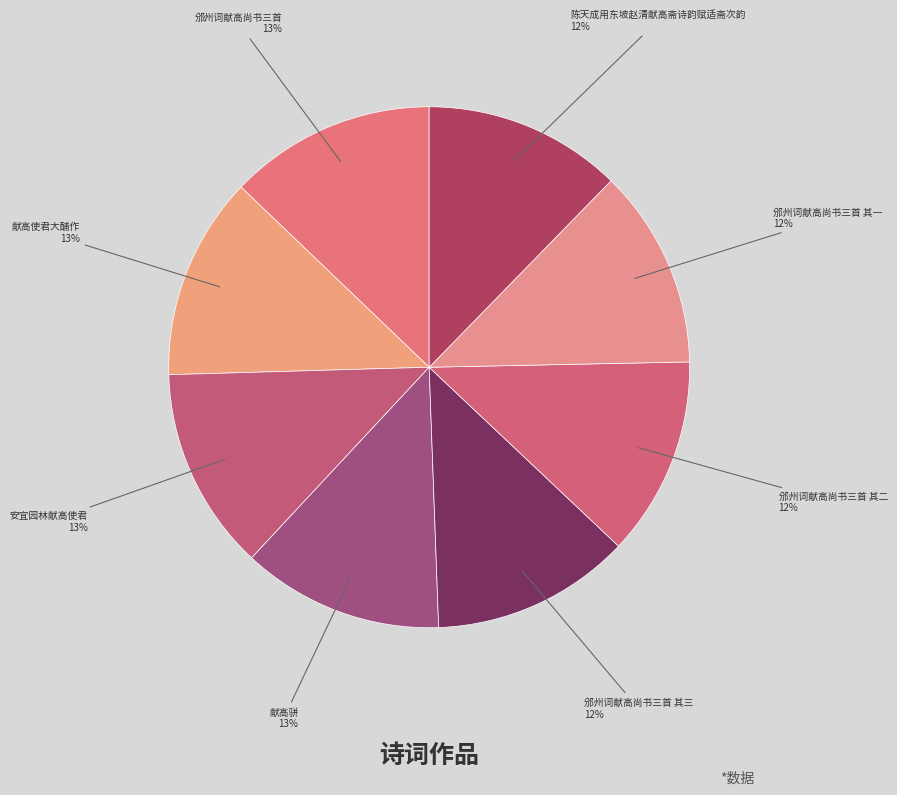

To the nearest percent, what portion does 献高骈 represent?

13%